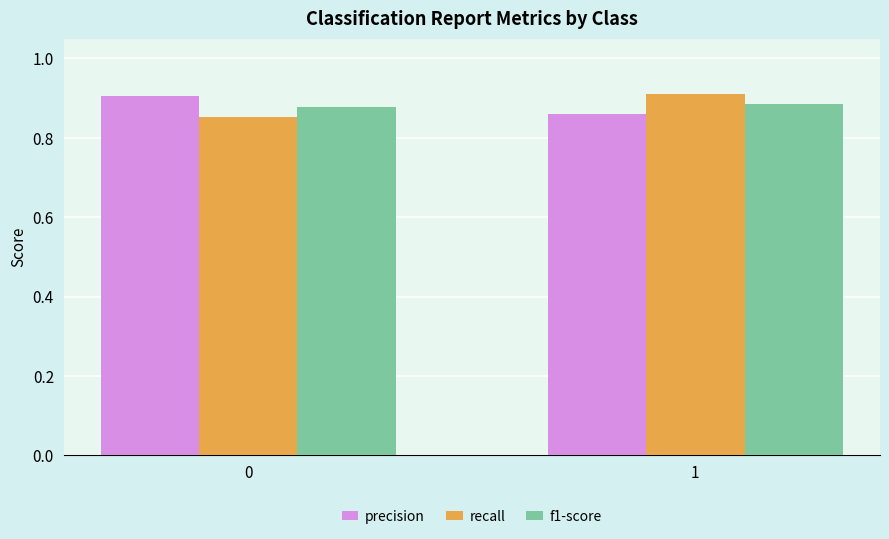

Is the value of recall at 1 greater than the value of f1-score at 1?

Yes